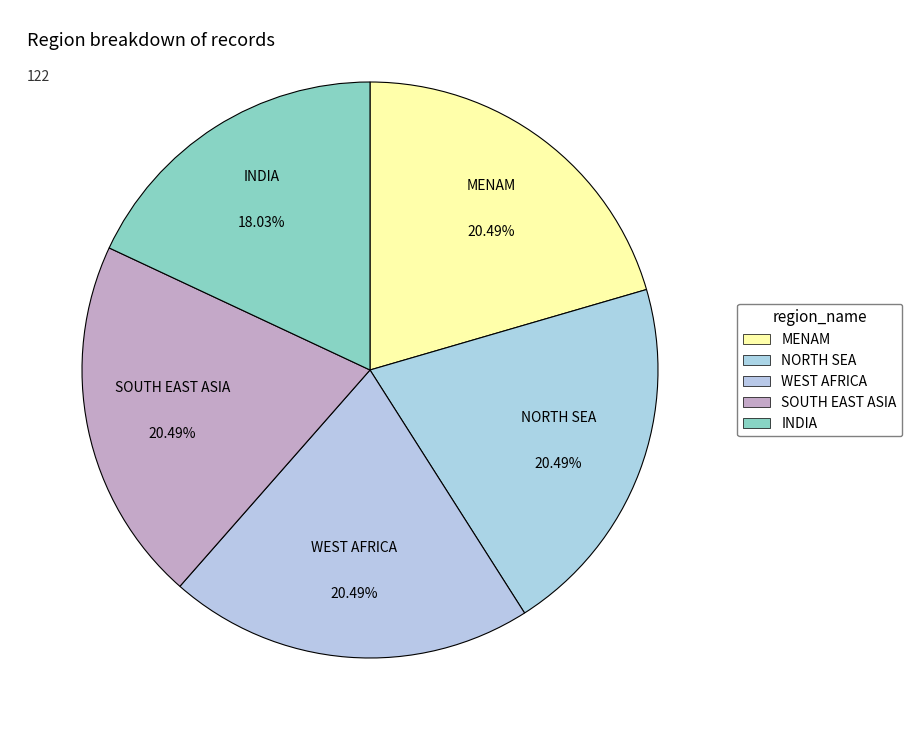

Is it true that SOUTH EAST ASIA is 29% of the pie?

False